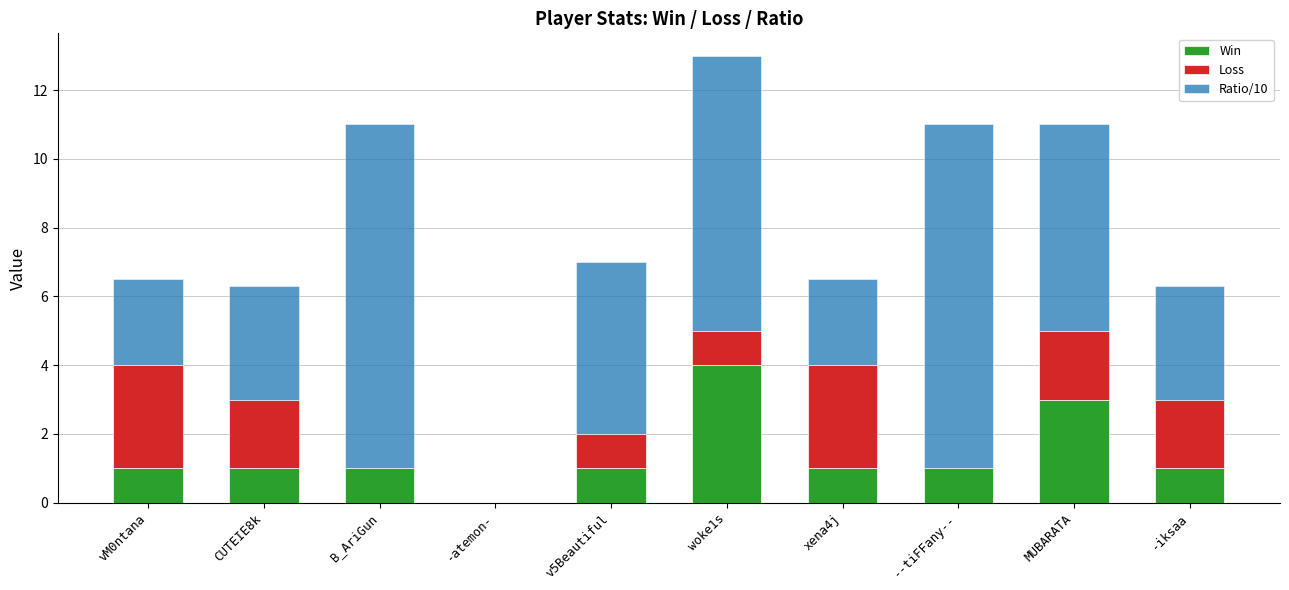

At which category is the sum across all series the highest?

woke1s